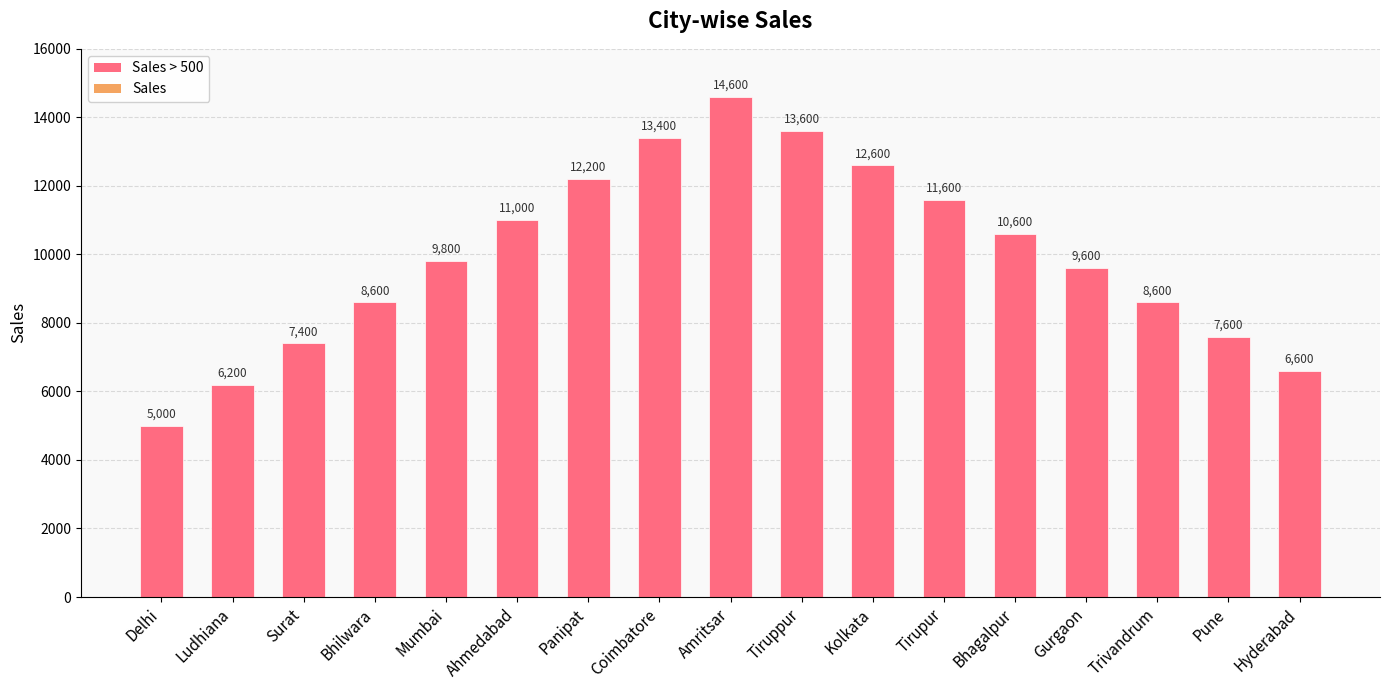

What position from the left is Tirupur?

12